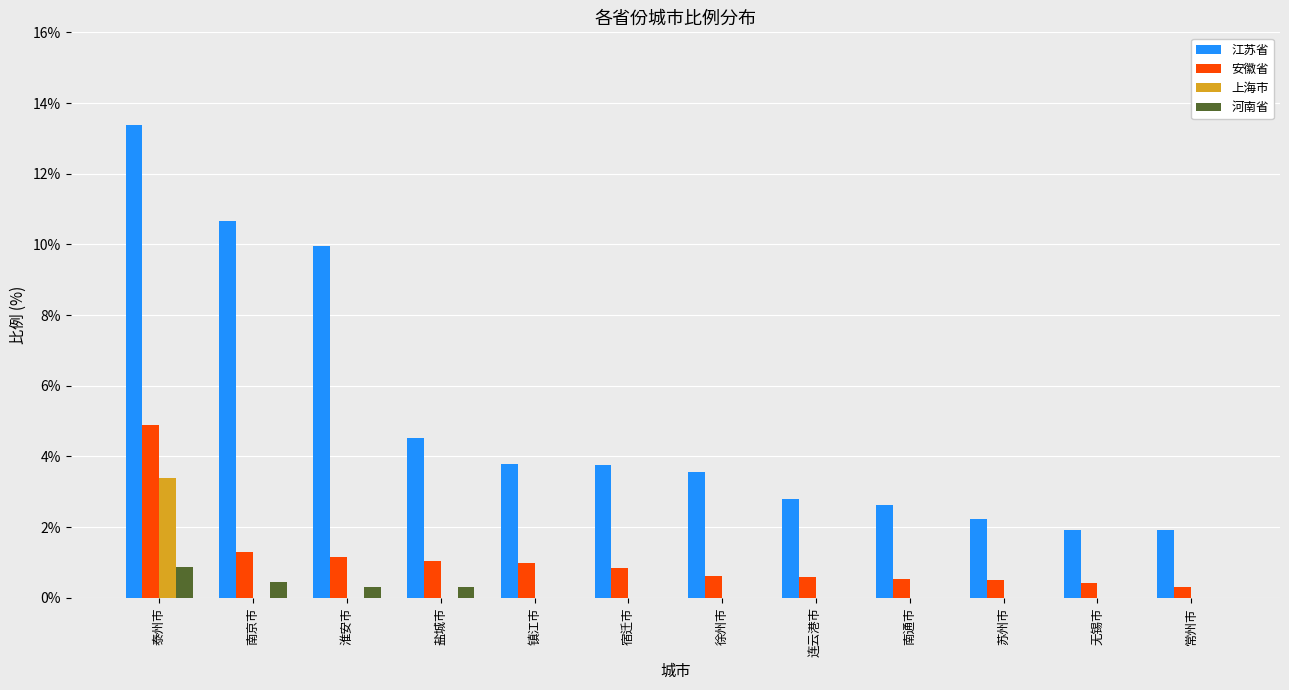

How many data points does each series have?

12